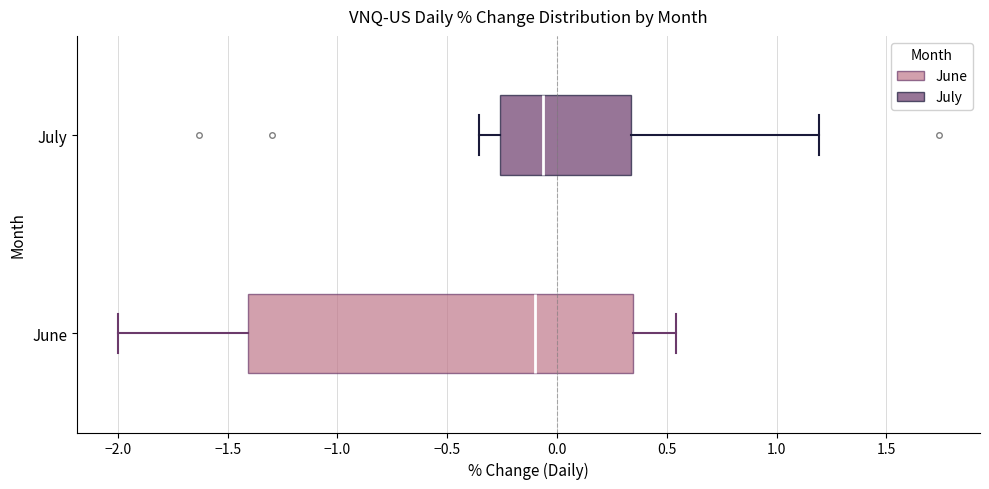

Comparing the boxes themselves (not the whiskers), which one is the widest?

June